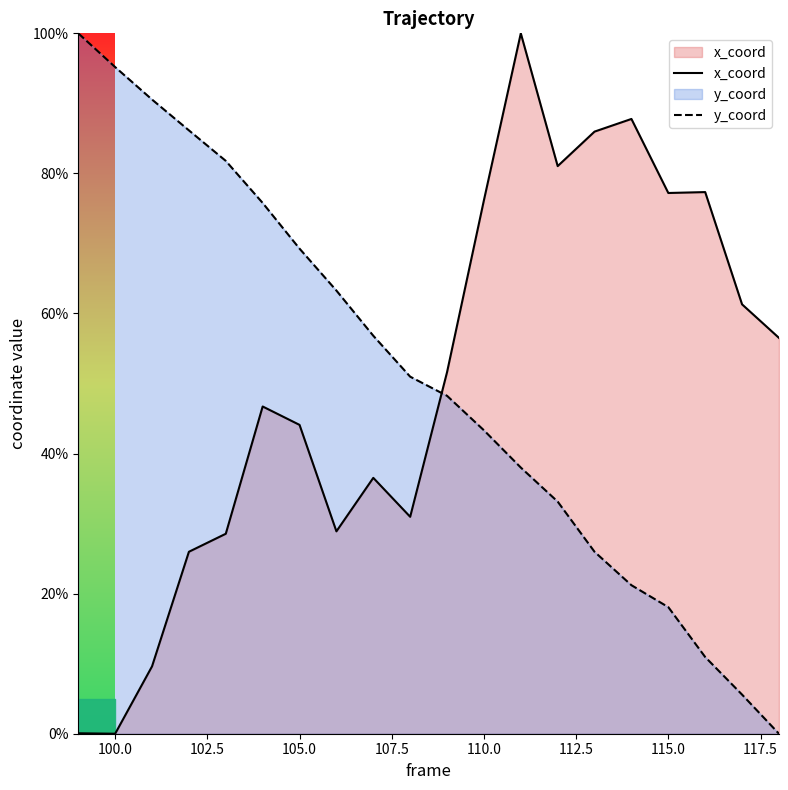

What is the sum of all y_coord values?

1014.3